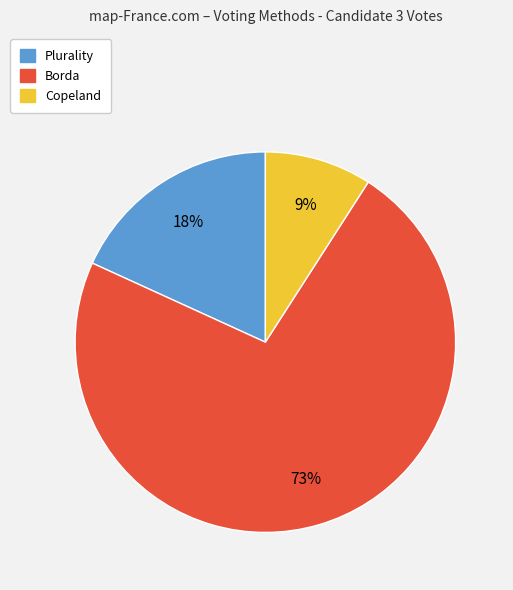

True or false: Borda accounts for 73% of the total.

True